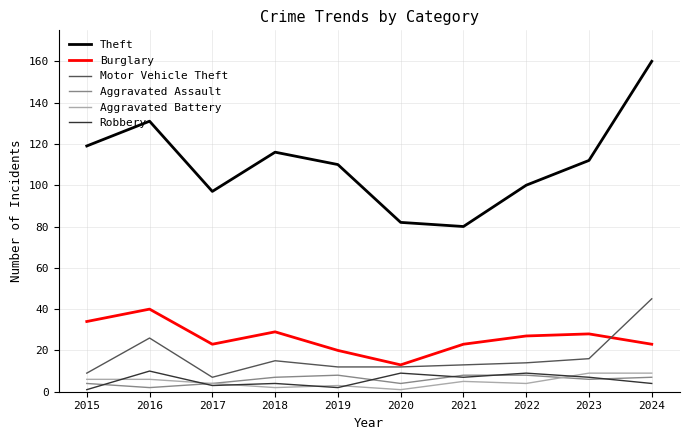

Reading left to right, extract all data points from this chart.

Theft: 2015=119	2016=131	2017=97	2018=116	2019=110	2020=82	2021=80	2022=100	2023=112	2024=160
Burglary: 2015=34	2016=40	2017=23	2018=29	2019=20	2020=13	2021=23	2022=27	2023=28	2024=23
Motor Vehicle Theft: 2015=9	2016=26	2017=7	2018=15	2019=12	2020=12	2021=13	2022=14	2023=16	2024=45
Aggravated Assault: 2015=4	2016=2	2017=4	2018=7	2019=8	2020=4	2021=8	2022=8	2023=6	2024=7
Aggravated Battery: 2015=6	2016=6	2017=4	2018=2	2019=3	2020=1	2021=5	2022=4	2023=9	2024=9
Robbery: 2015=1	2016=10	2017=3	2018=4	2019=2	2020=9	2021=7	2022=9	2023=7	2024=4